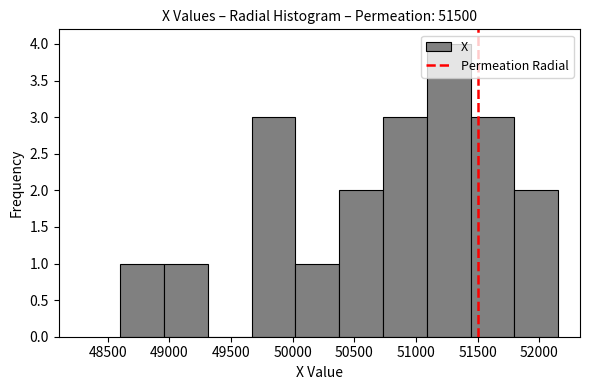

How tall is the bar that spans 51450 to 51800 on the x-axis? Neither the bar edges nor the heights are printed on the chart, so give them approximately, as read against the axes.

3